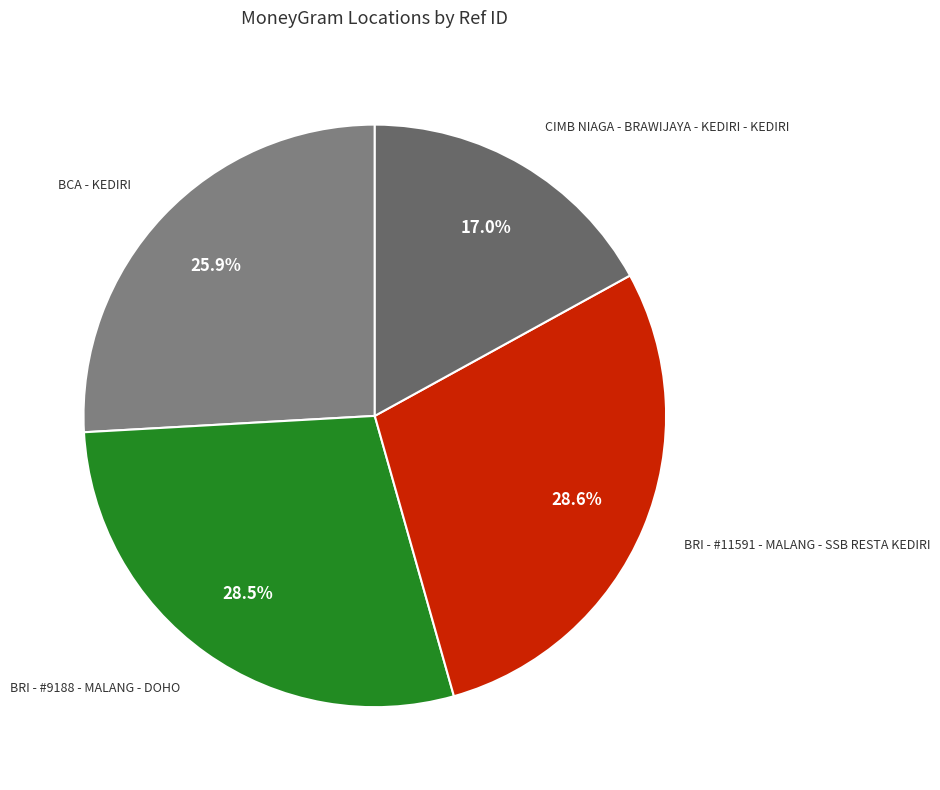

Count the number of slices in the pie.

4